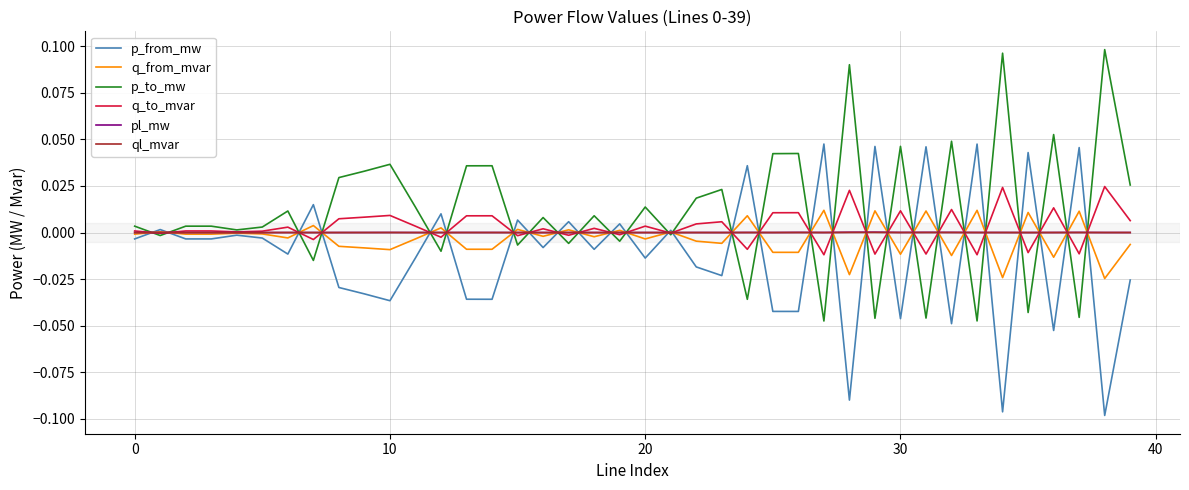

At which label does q_from_mvar reach its peak?

27